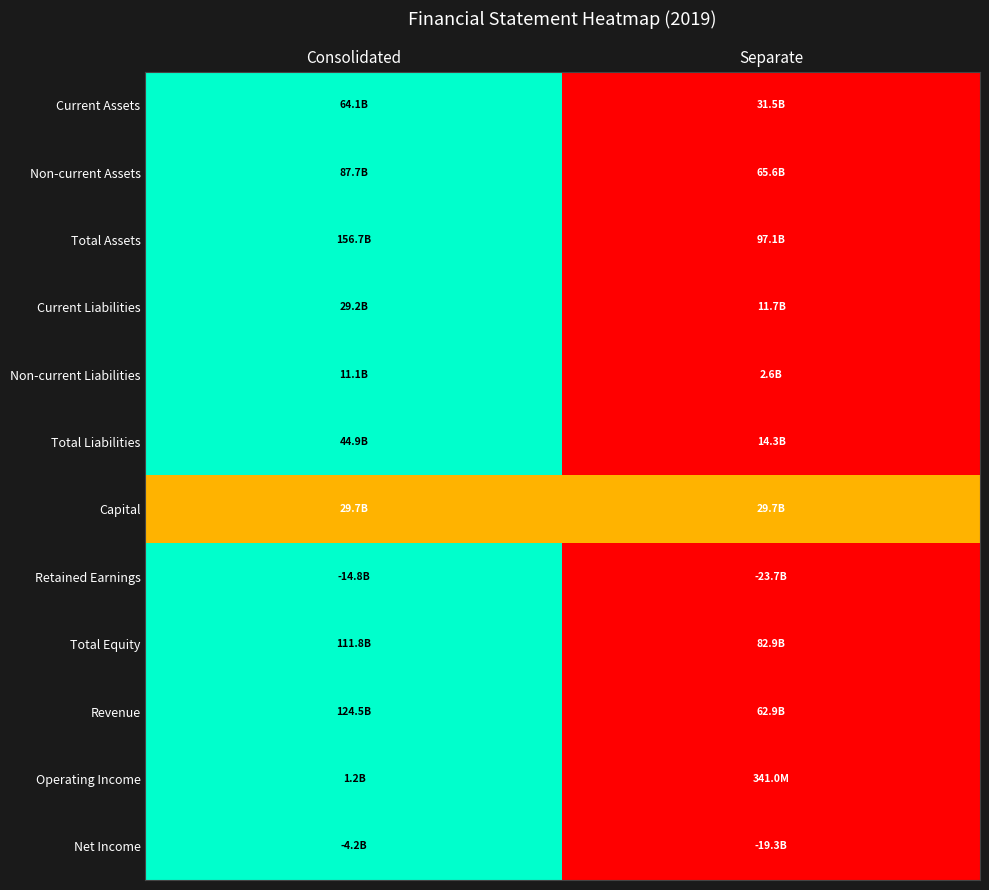

What is the spread (max minus min) of values at Separate?

0.5